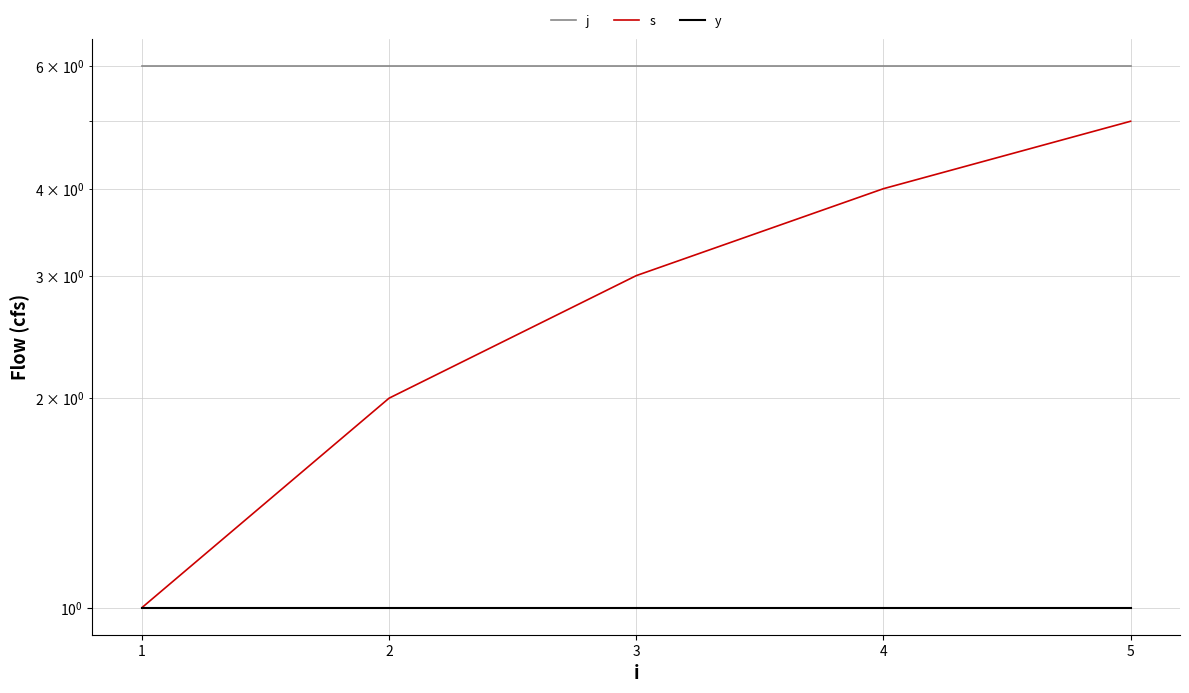

True or false: y and j cross at least once.

False